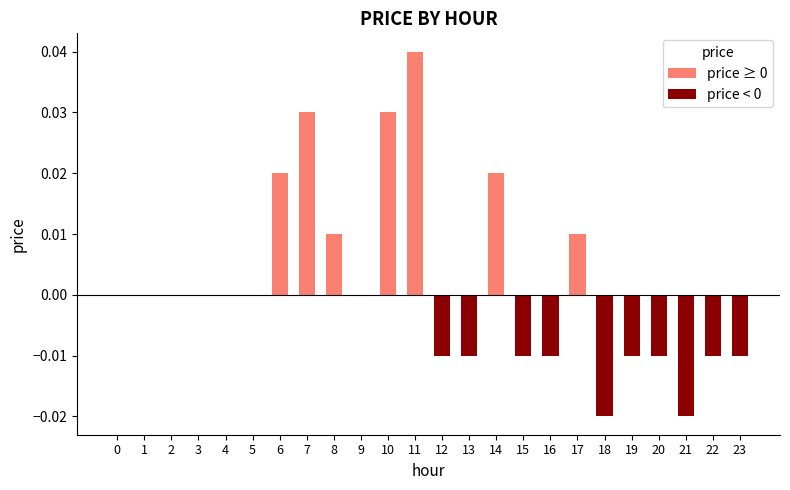

True or false: the data shows 0.0 at 4.

True